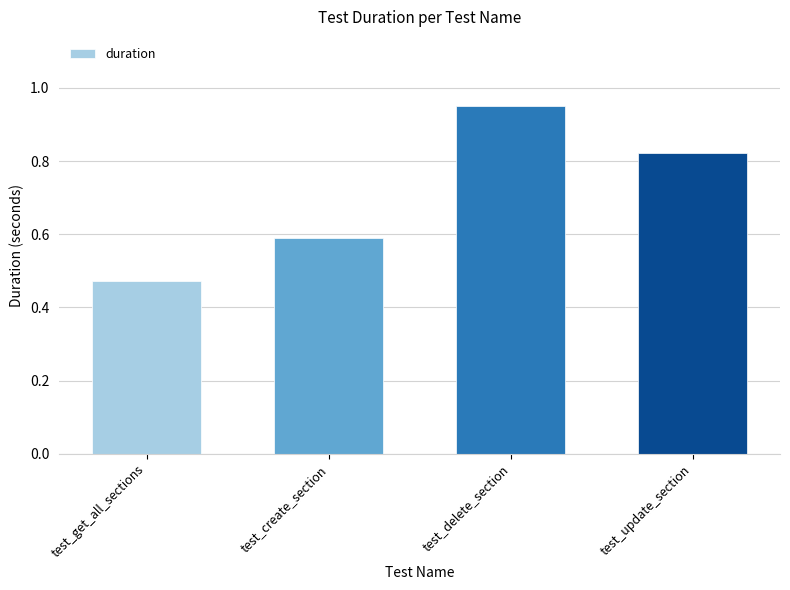

At which label is the value closest to 0?

test_get_all_sections